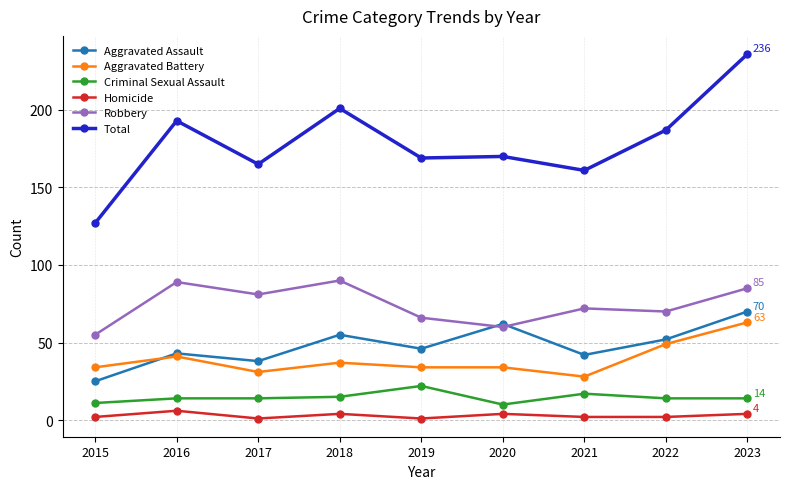

What is the value of the Aggravated Assault point at the 9th from the left?

70